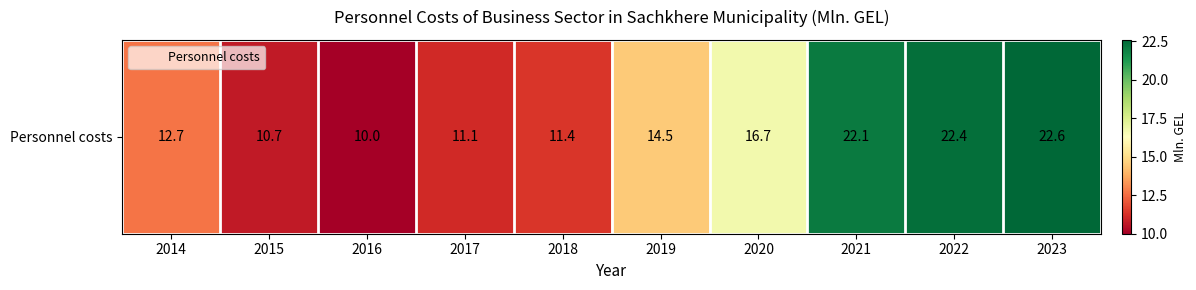

Count the number of values greater than 14.

5